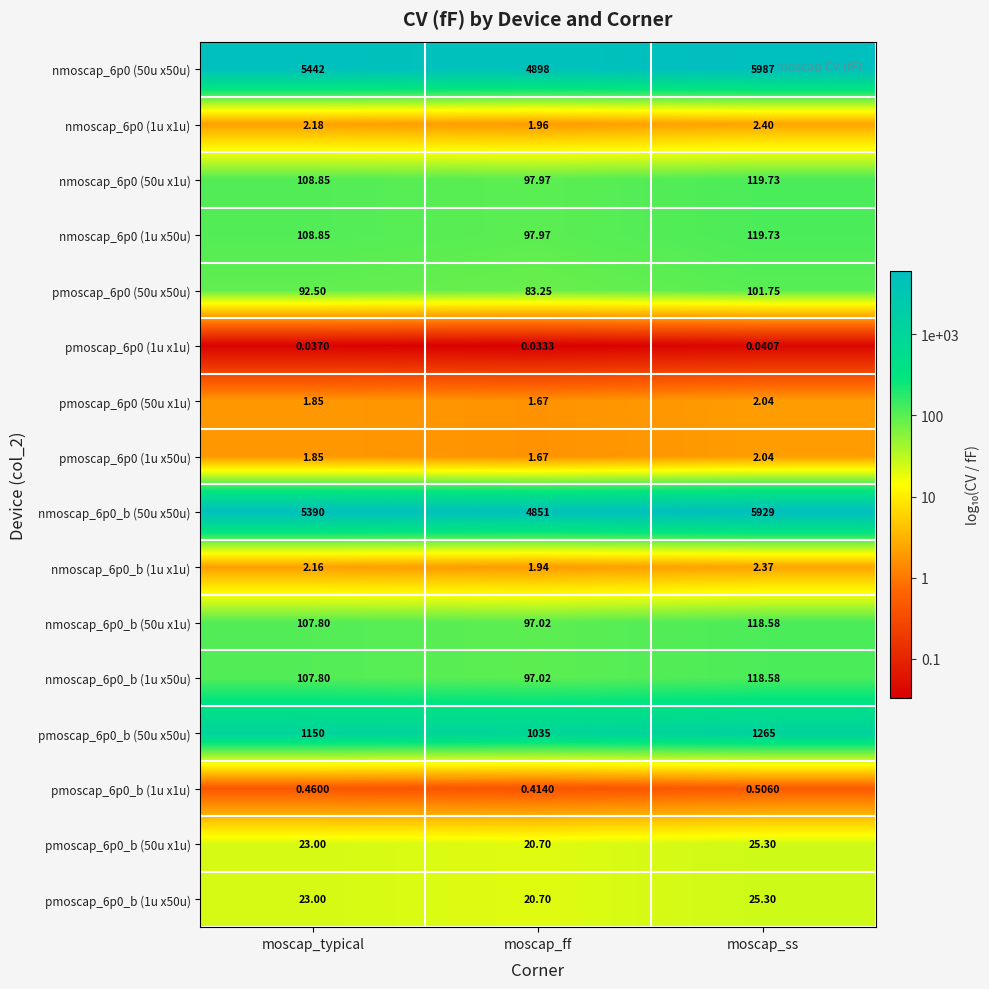

What is the total value across all series at moscap_ff?

11306.3